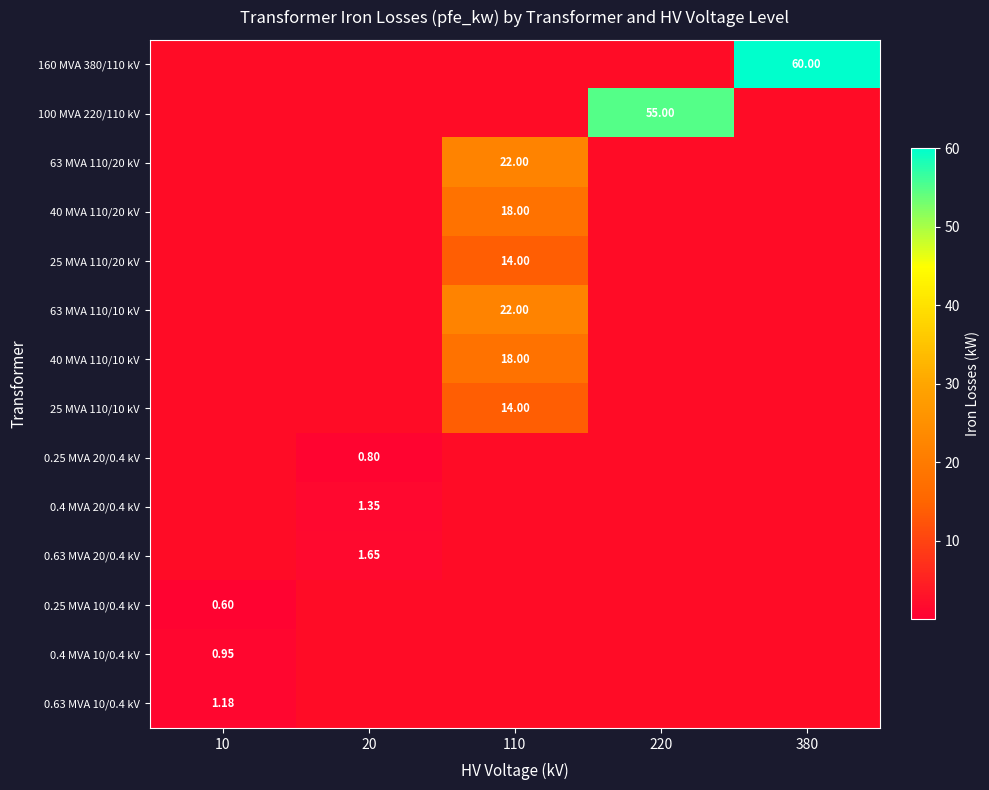

What is the sum of the 0.25 MVA 20/0.4 kV values at 380 and 20?

0.8